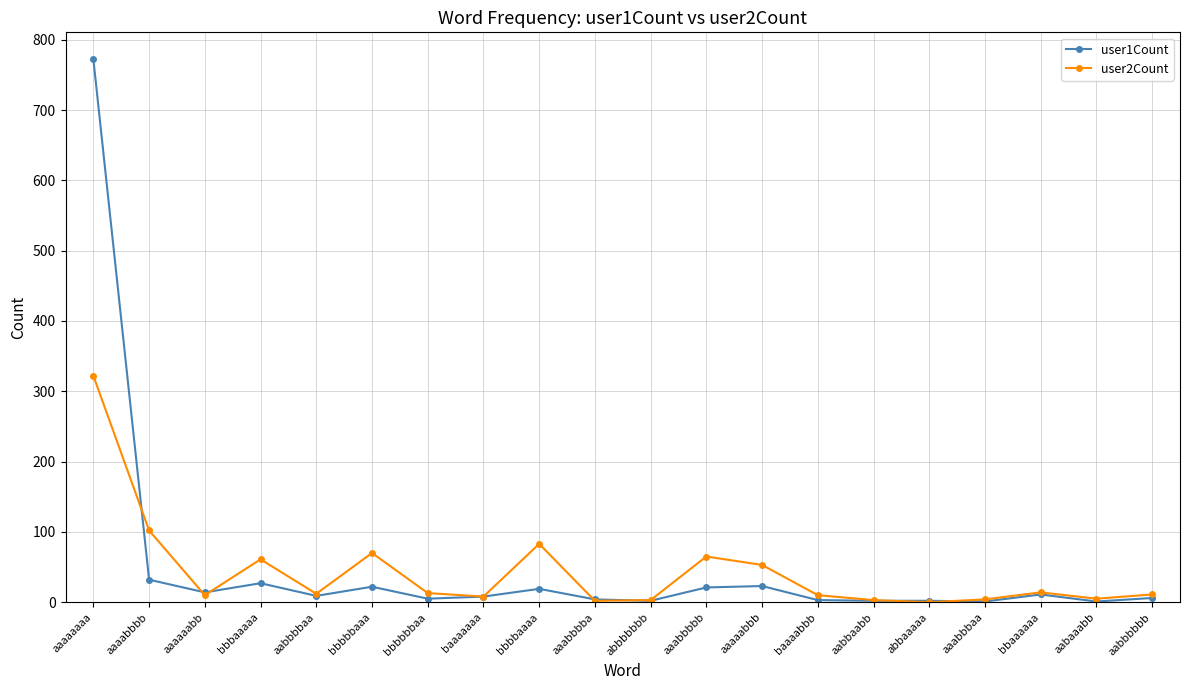

How many series are shown in this chart?

2